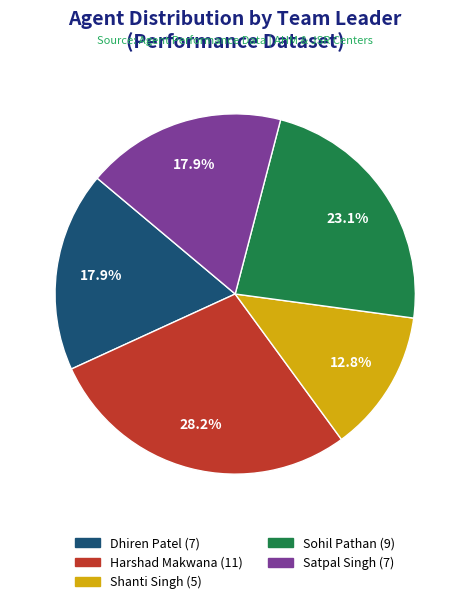

To the nearest percent, what percentage of the pie is Sohil Pathan?

23%